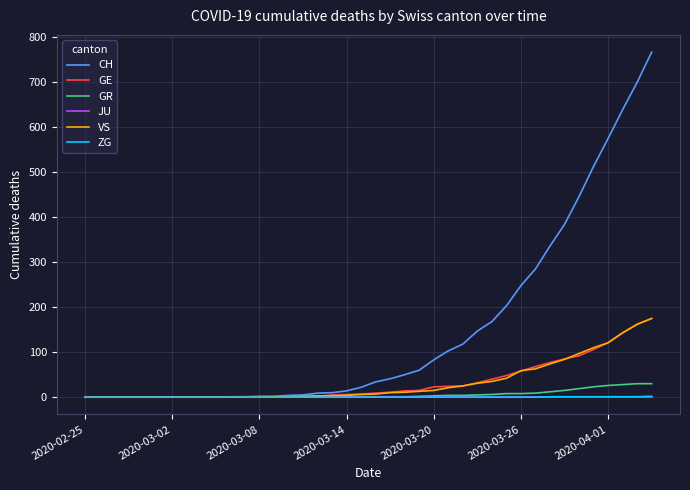

Which series has the largest range (max minus min)?

CH